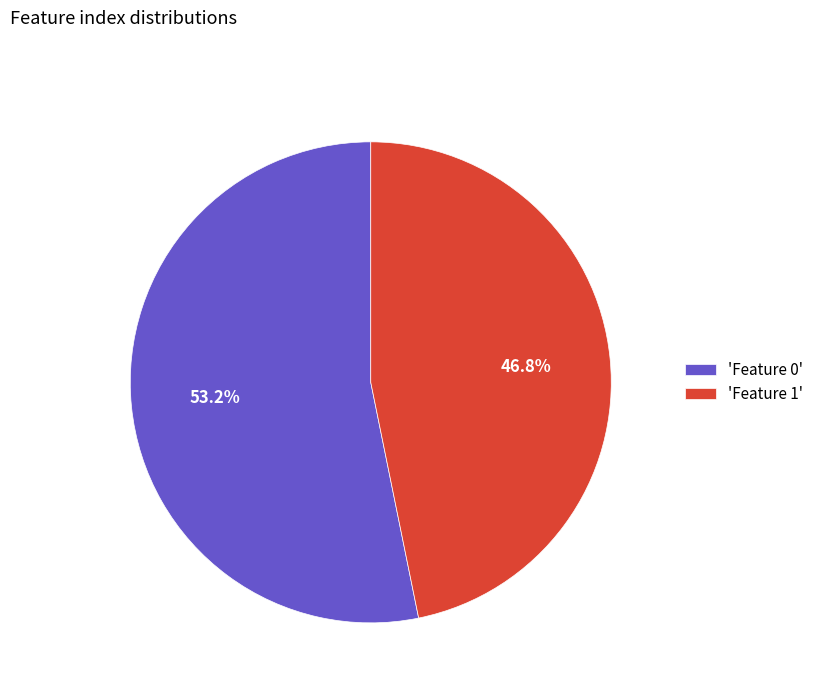

Rank the categories by value from lowest to highest.

'Feature 1', 'Feature 0'